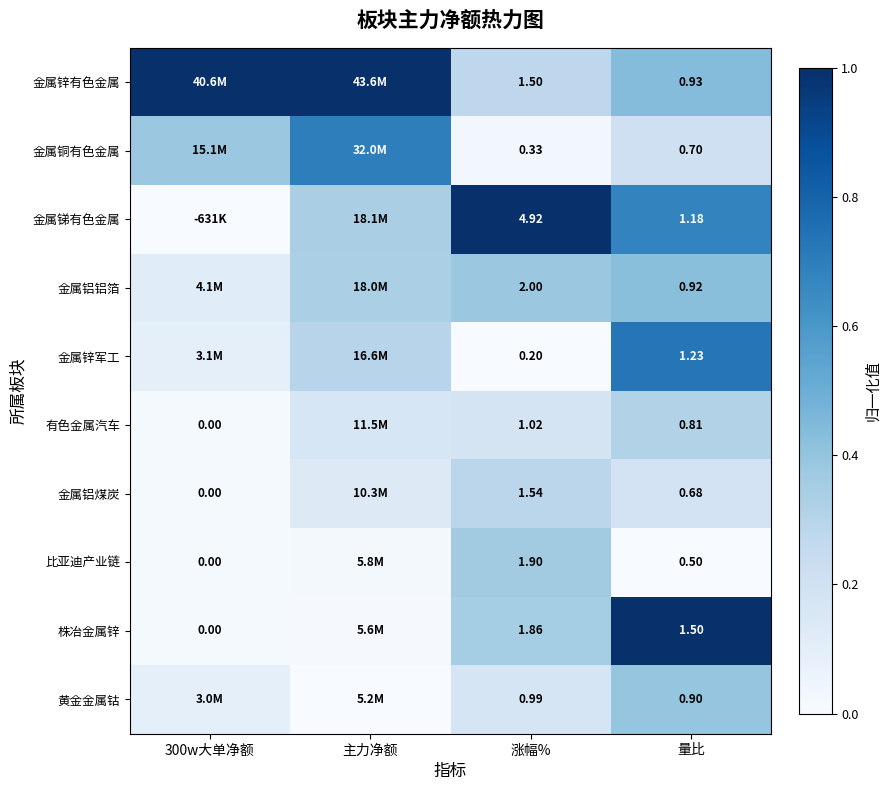

Rank the series at 量比 from lowest to highest value.

比亚迪产业链, 金属铝煤炭, 金属铜有色金属, 有色金属汽车, 黄金金属钴, 金属铝铝箔, 金属锌有色金属, 金属锑有色金属, 金属锌军工, 株冶金属锌